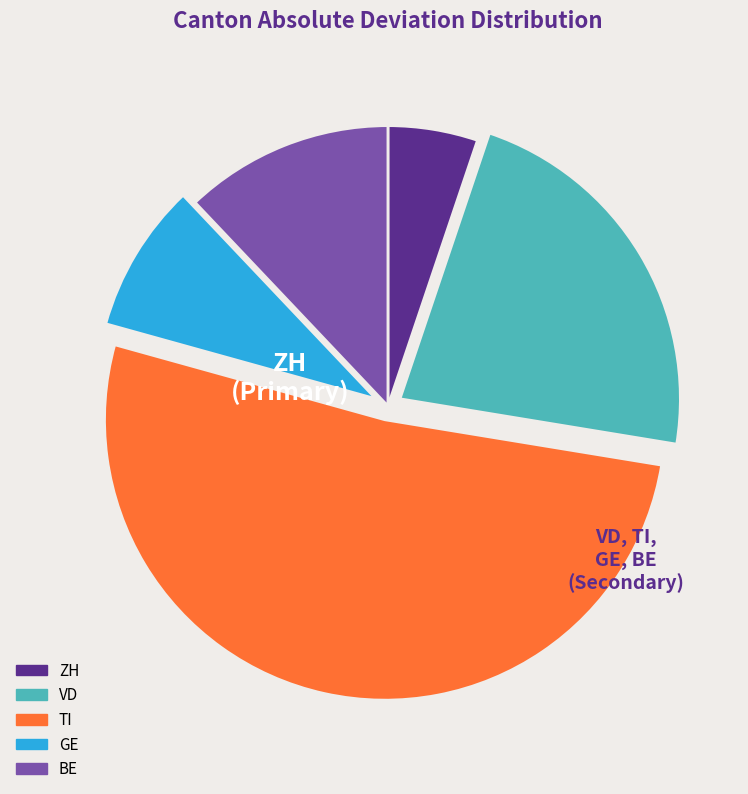

Count the number of slices in the pie.

5